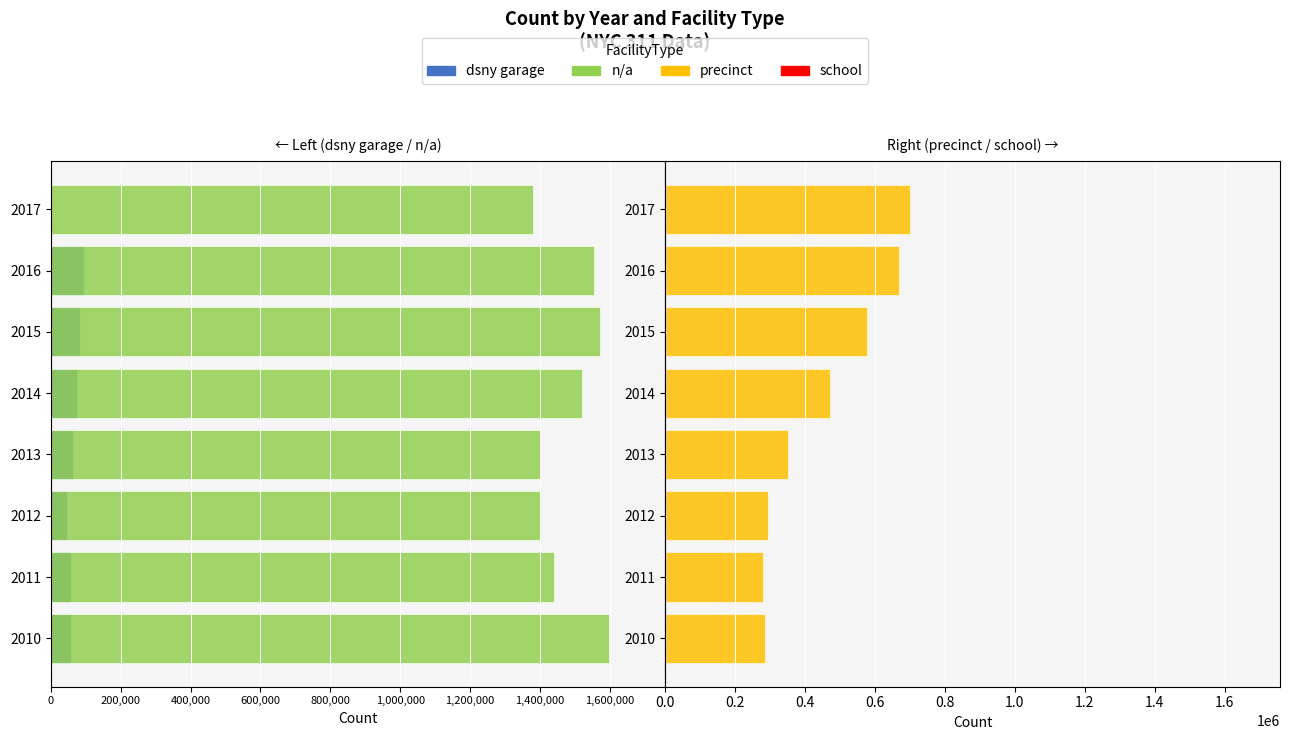

Between 2014 and 2016, which series saw the biggest shift?

precinct